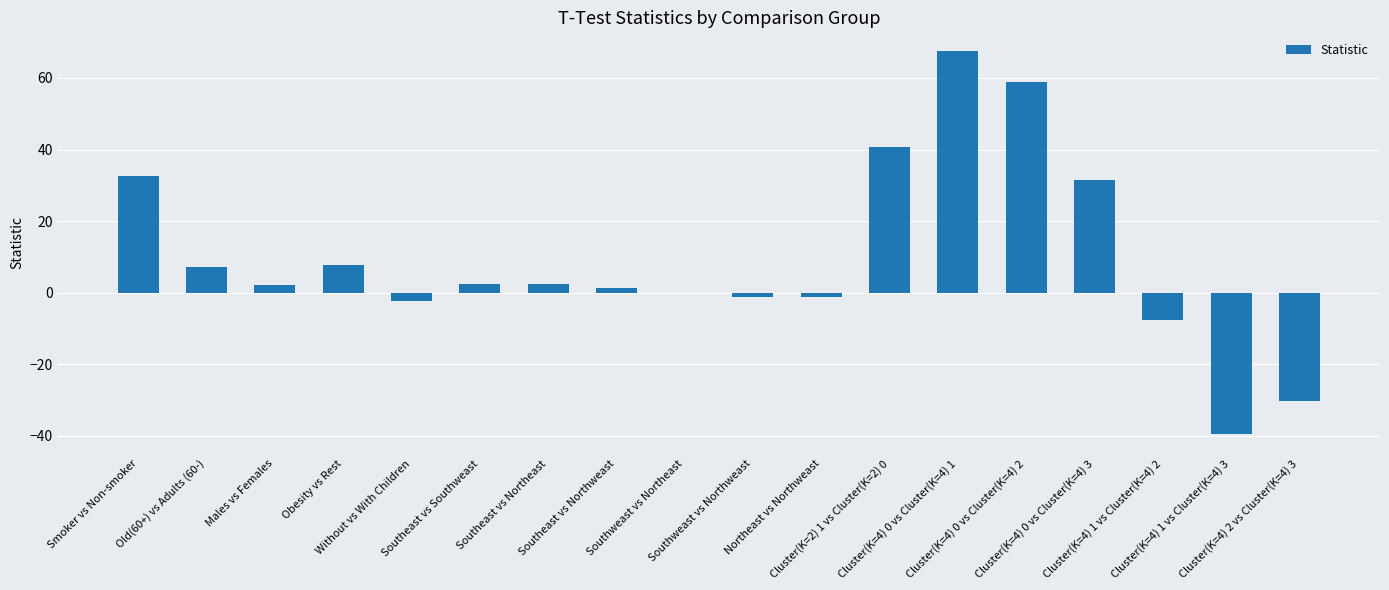

Are the bars horizontal?

No